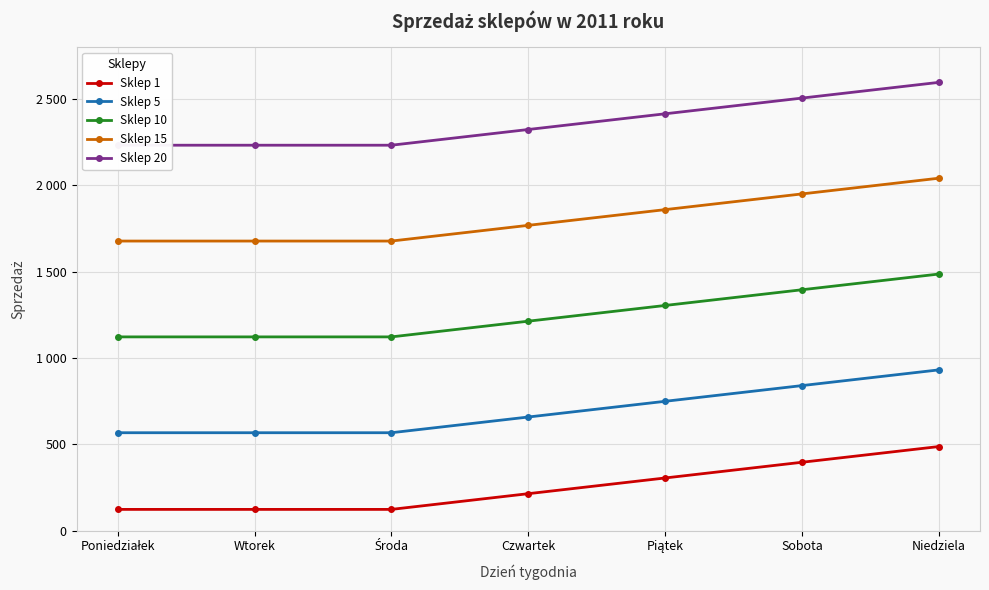

Reading left to right, list all the values displayed in this chart.

Sklep 1: 123	123	123	214	305	396	487
Sklep 5: 567	567	567	658	749	840	931
Sklep 10: 1122	1122	1122	1213	1304	1395	1486
Sklep 15: 1677	1677	1677	1768	1859	1950	2041
Sklep 20: 2232	2232	2232	2323	2414	2505	2596